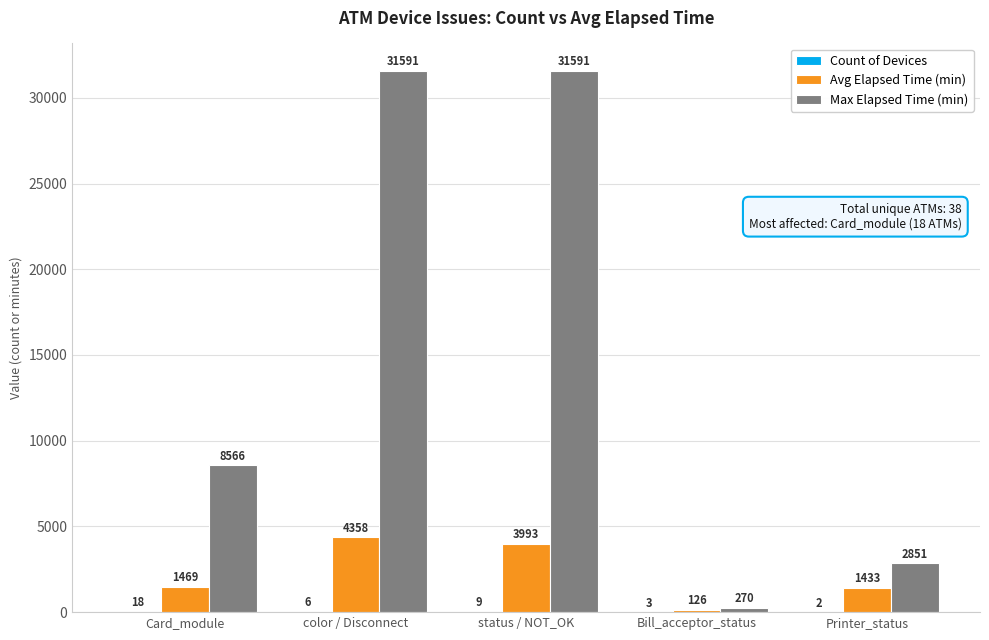

How many categories are shown in the chart?

5